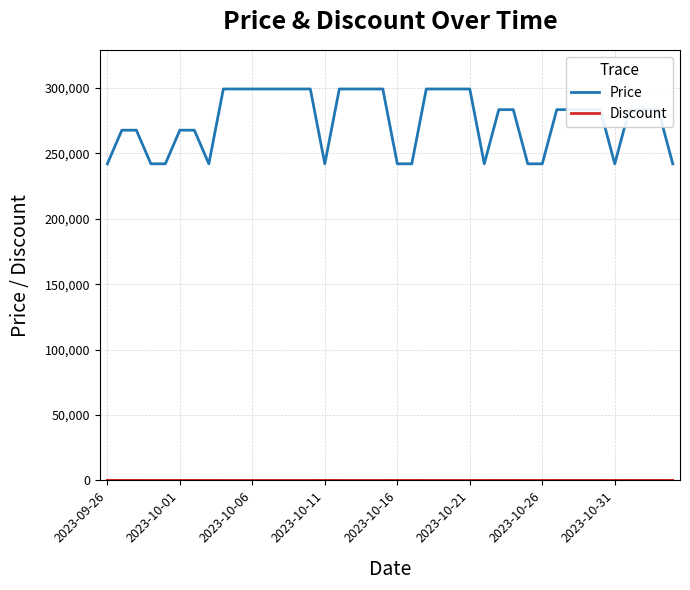

Which series has the largest total across all categories?

Price